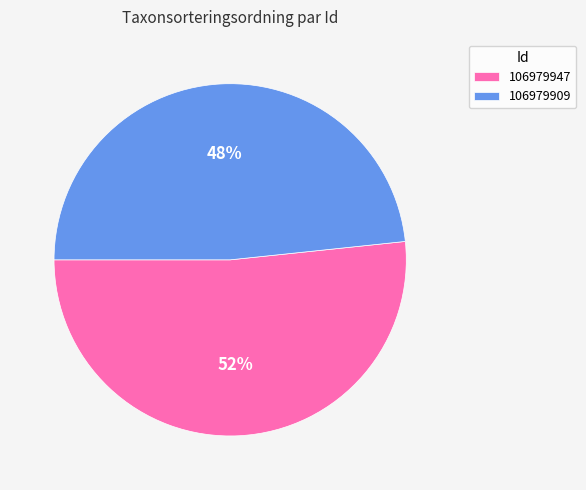

To the nearest percent, what is the average slice percentage?

50%